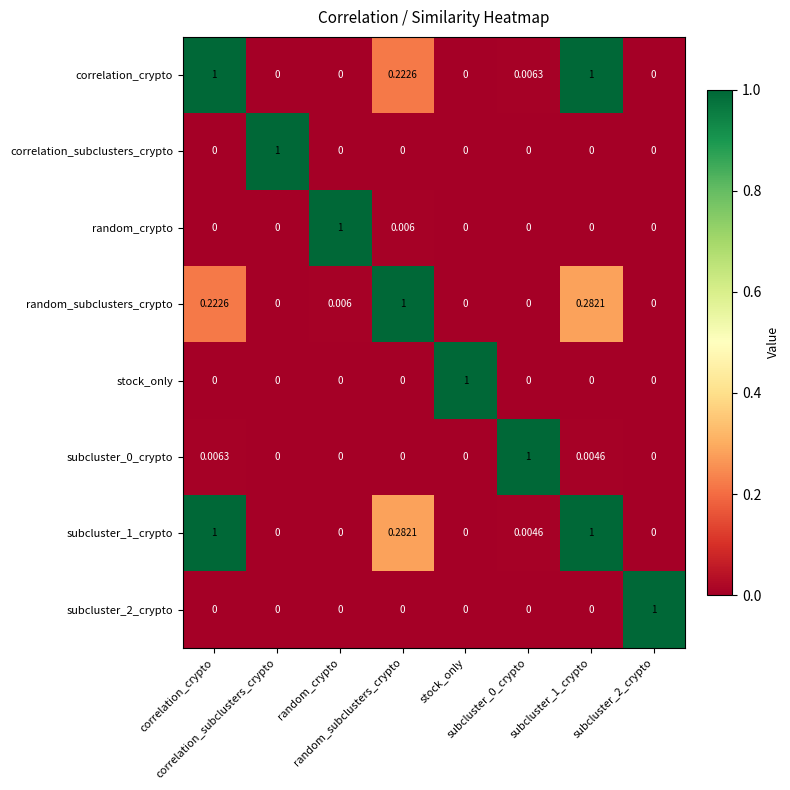

How many data points does each series have?

8